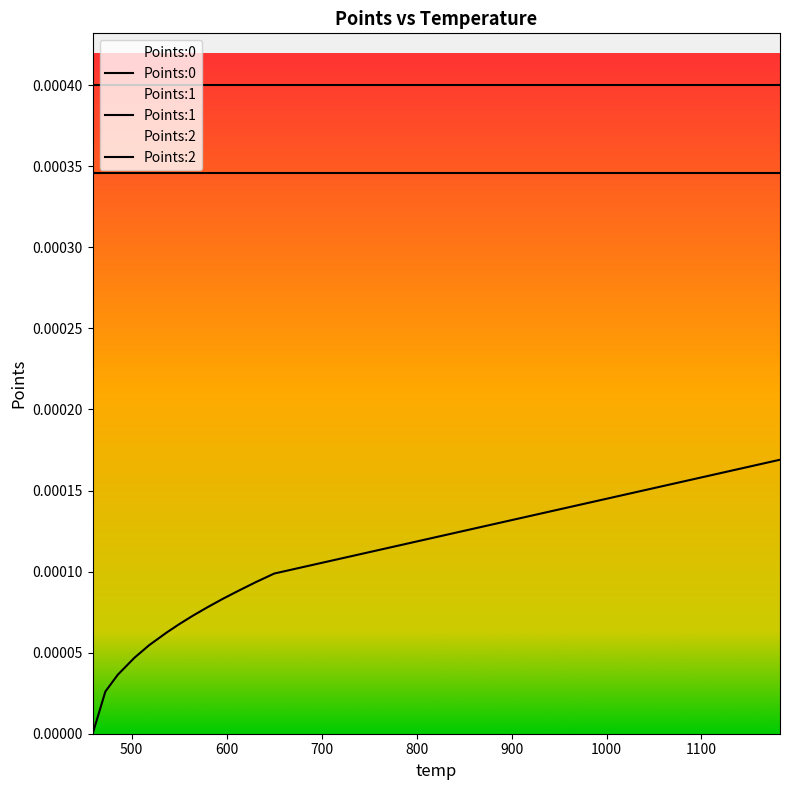

Does the chart display data point markers on the line(s)?

No